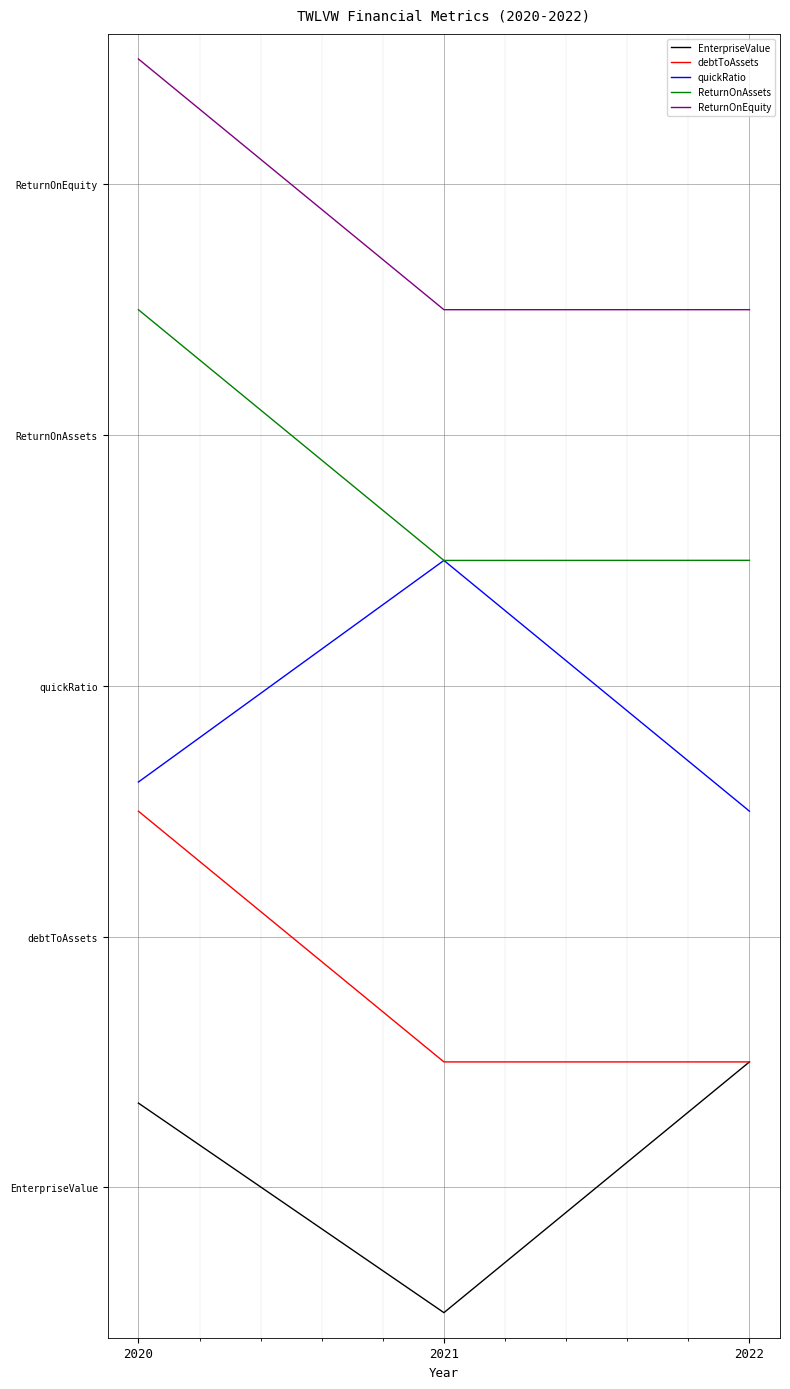

What are all the series names shown in the legend?

EnterpriseValue, debtToAssets, quickRatio, ReturnOnAssets, ReturnOnEquity